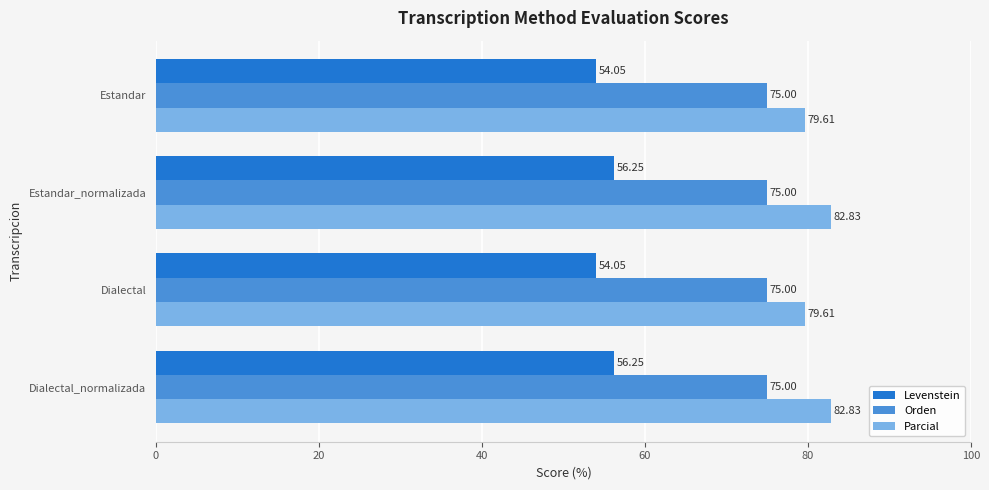

What is the sum of the Levenstein values at Dialectal_normalizada and Estandar?

110.3